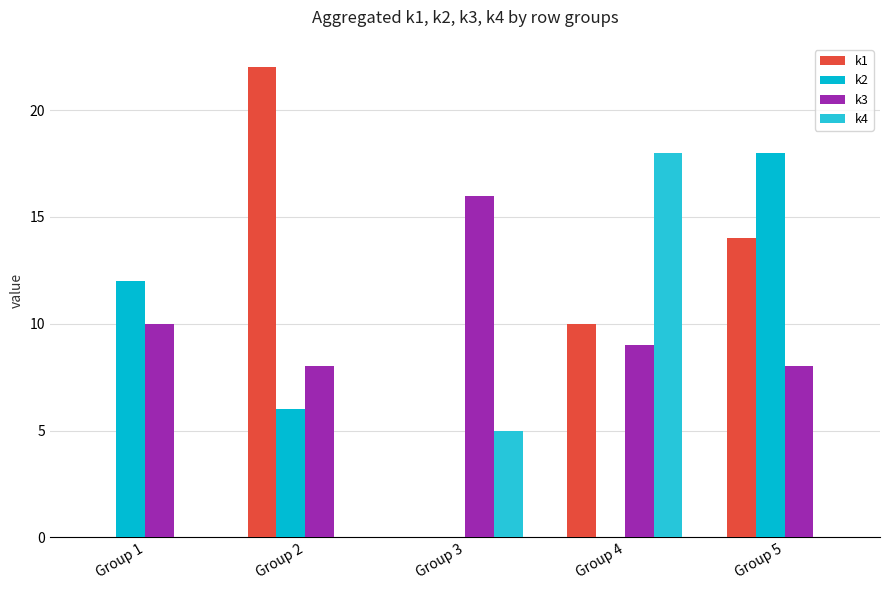

The value of k4 at Group 5 is 6. True or false?

False